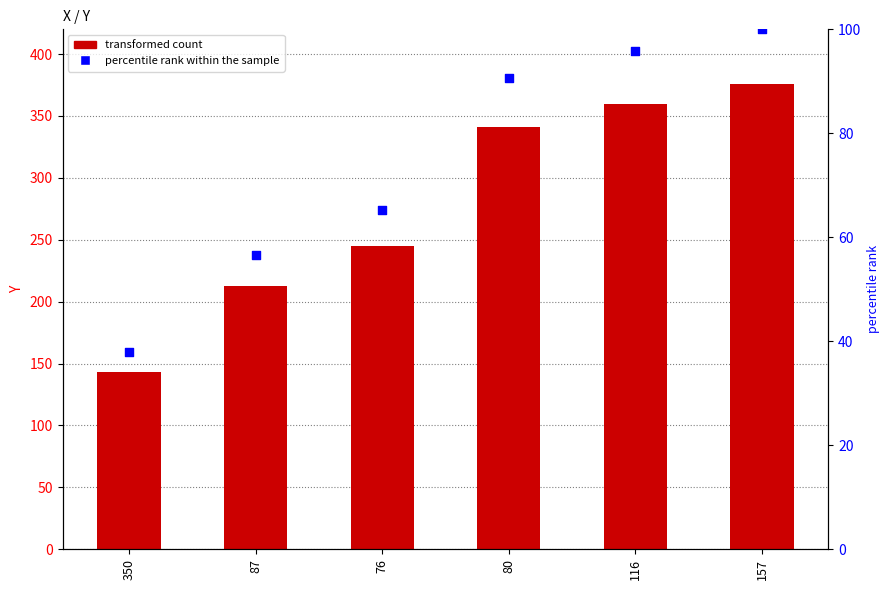

At which category is the sum across all series the highest?

157